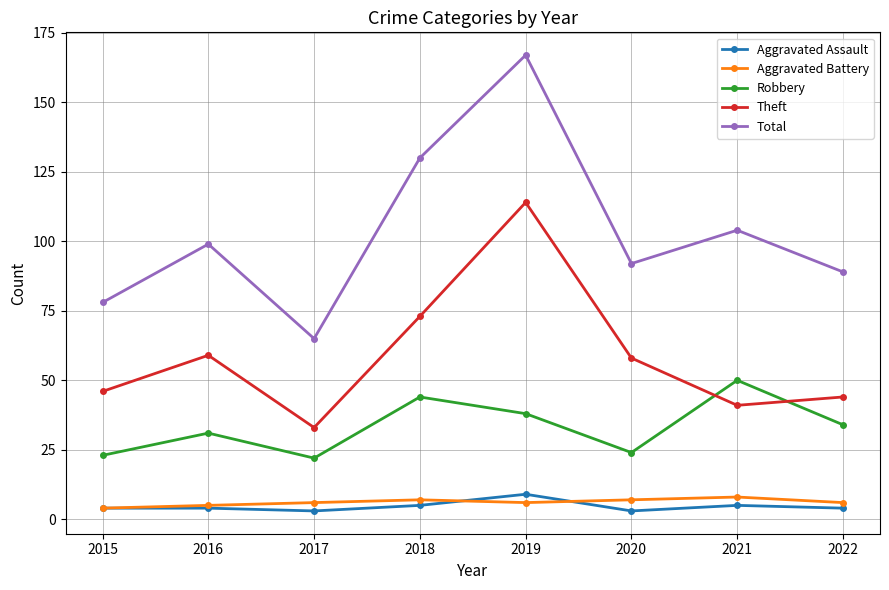

The Theft series shows 41 at 2021. True or false?

True